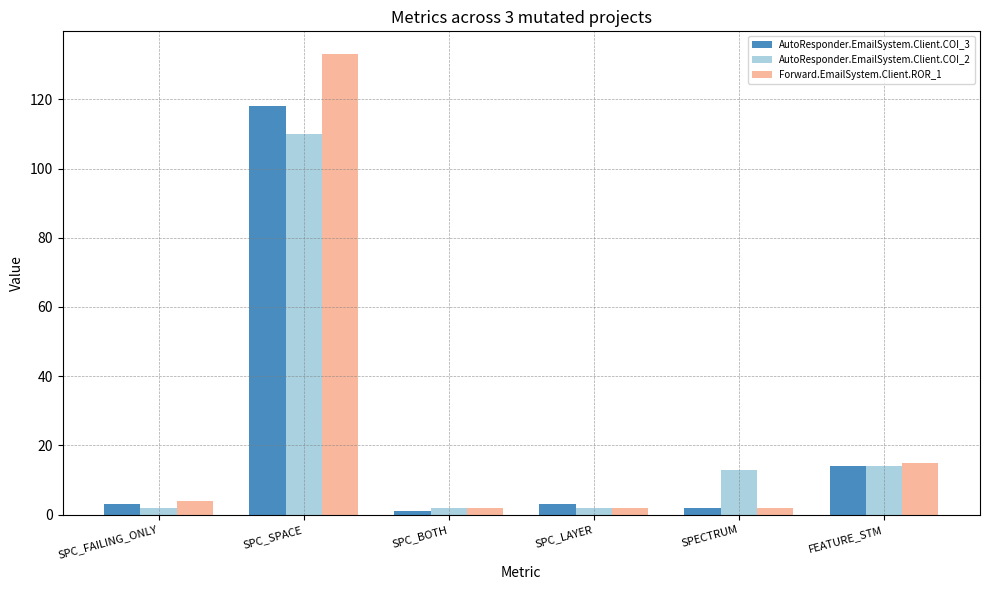

What is the label of the 1st bar from the left?

SPC_FAILING_ONLY